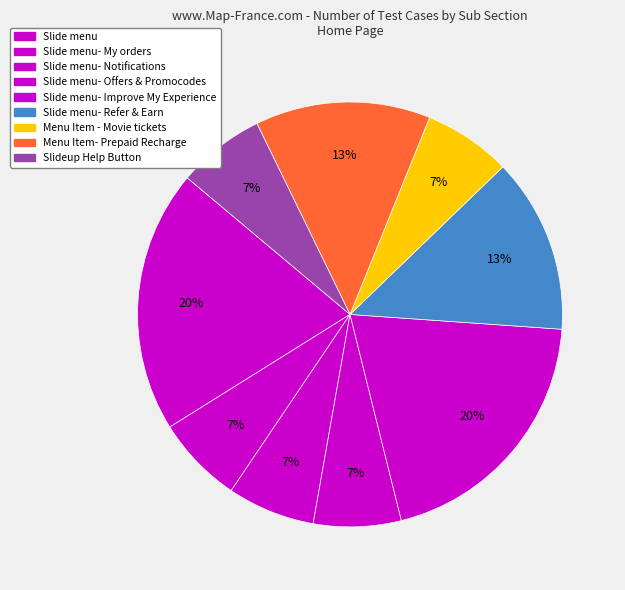

How many slices are in this pie chart?

9